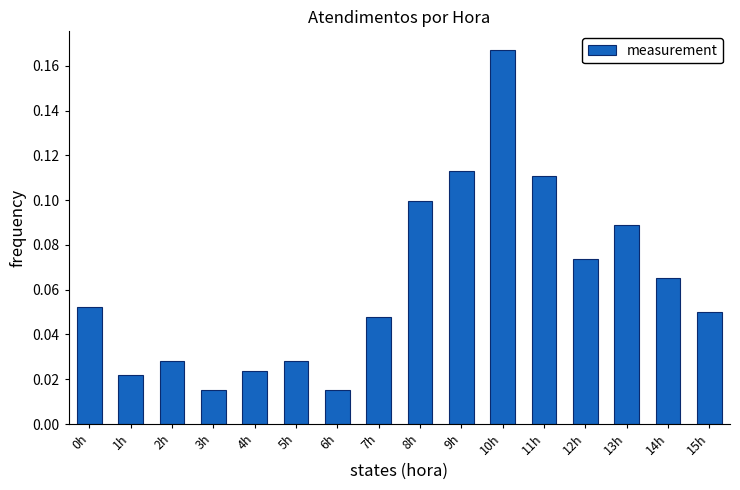

What is the change in value from 7h to 9h?

+0.1